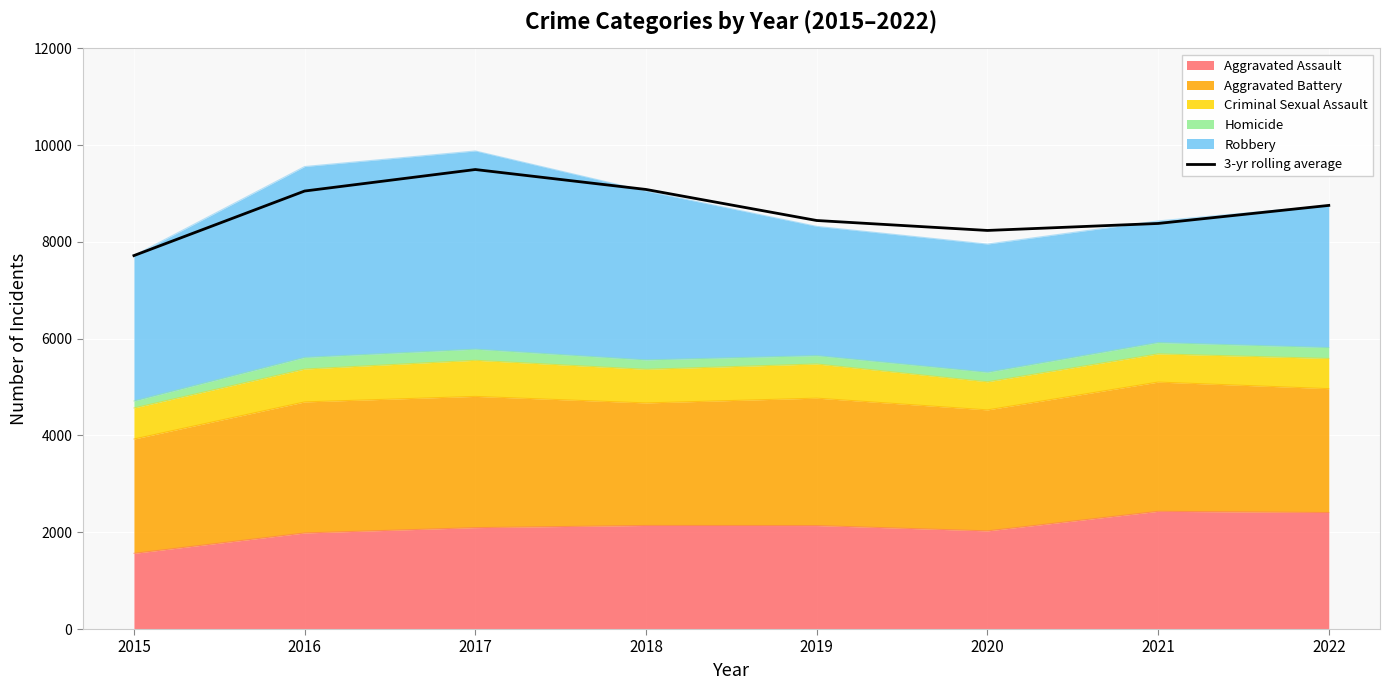

Reading right to left, extract all data points from this chart.

2022=8754.0	2021=8380.7	2020=8236.3	2019=8442.0	2018=9083.3	2017=9495.3	2016=9051.0	2015=7717.0